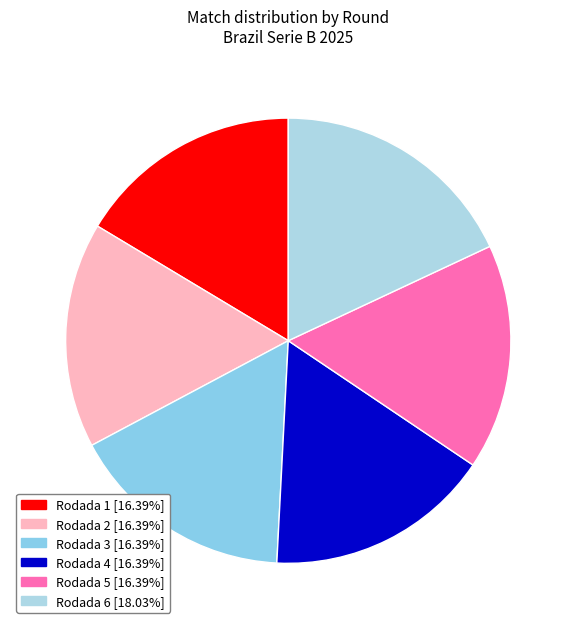

Which category has the biggest portion of the pie?

Rodada 6